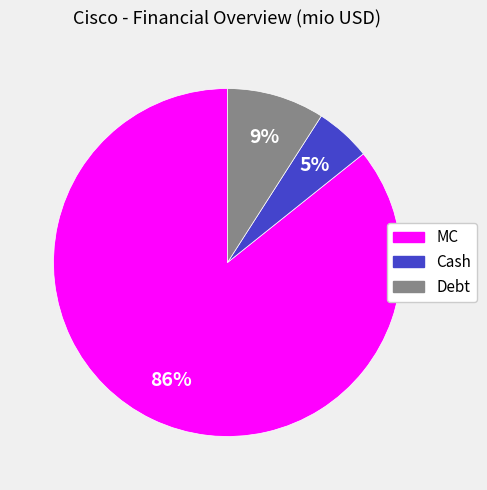

Rank the categories by value from highest to lowest.

MC, Debt, Cash